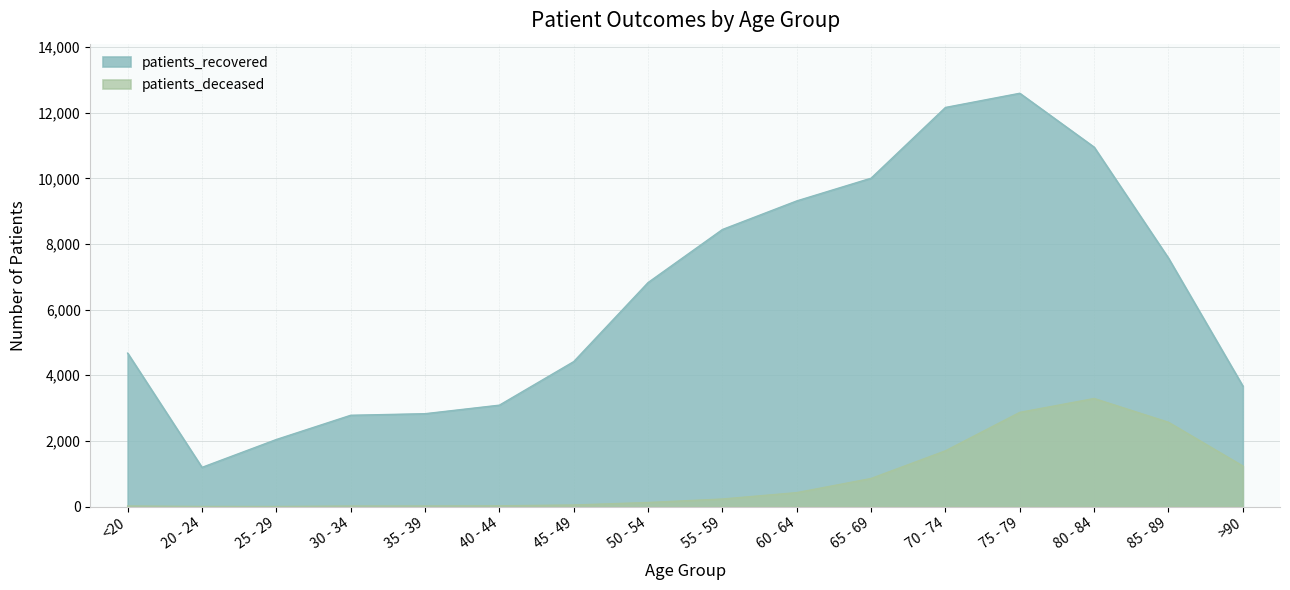

What is the difference between the second highest and second lowest values in the patients_recovered series?

10115